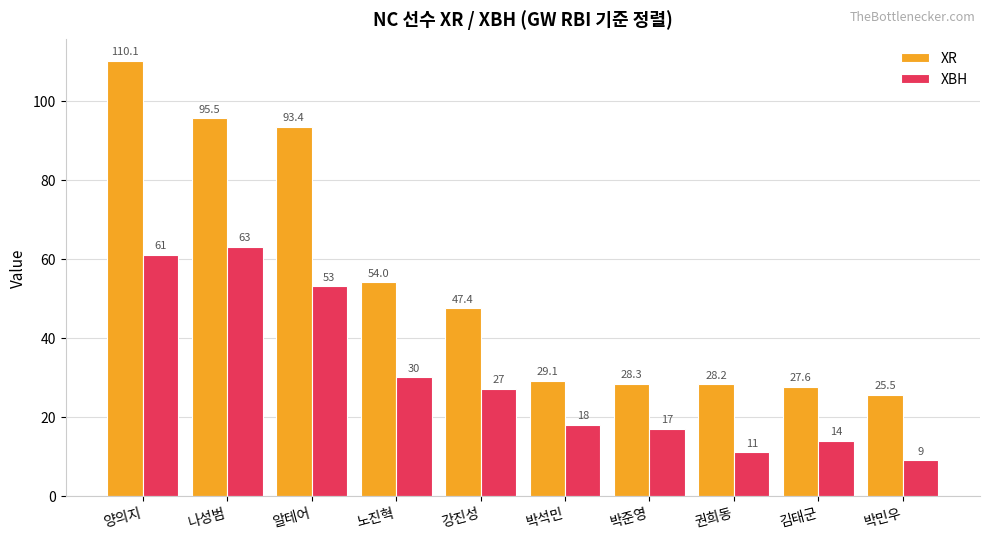

How many values in the XR series are below 47?

5